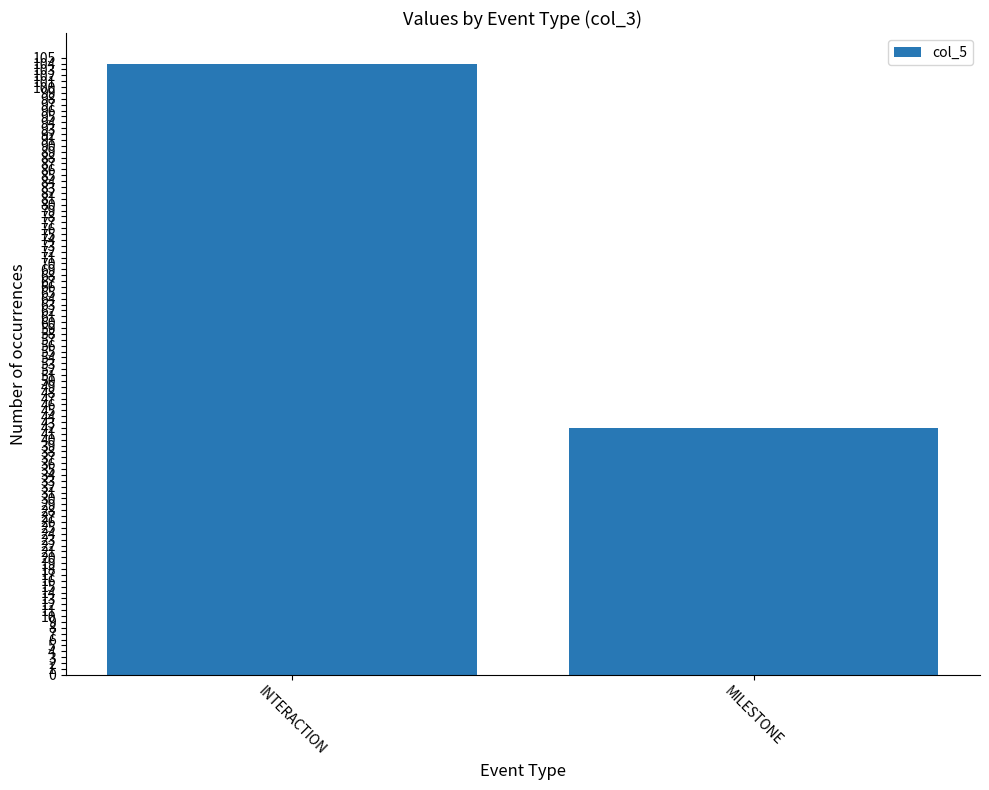

What is the label of the 2nd bar from the right?

INTERACTION